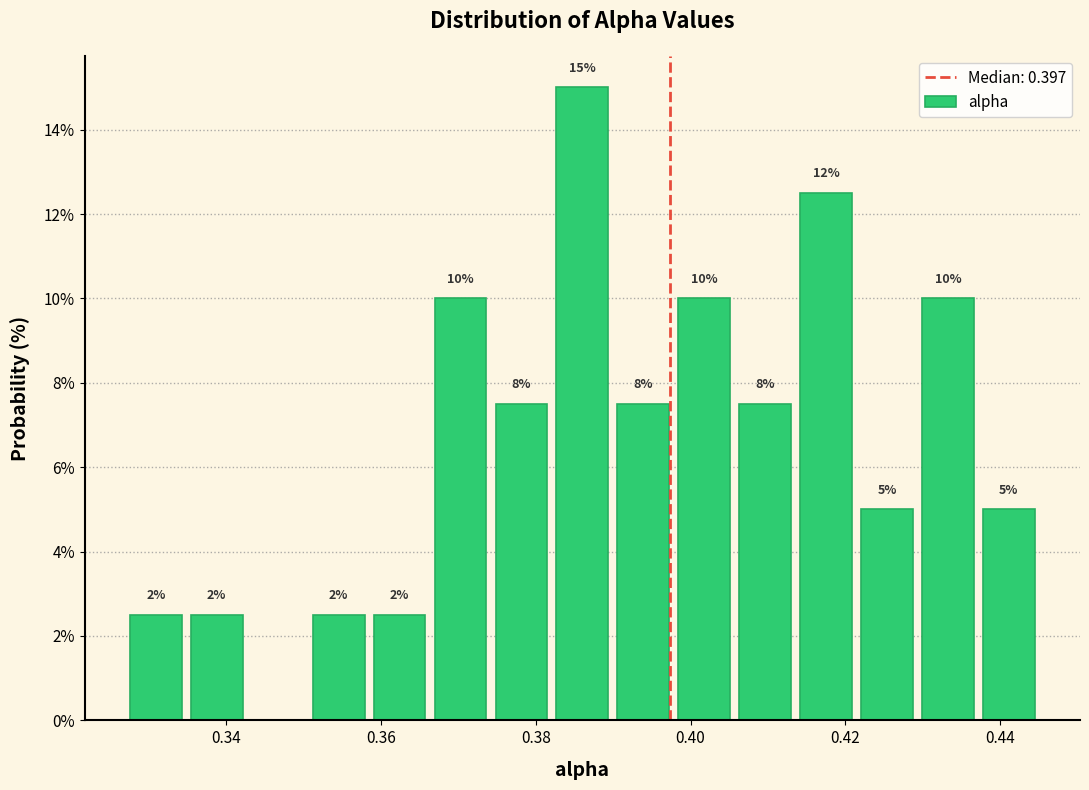

Read against the x-axis, roughly where is the centre of the tallest bar?

0.386